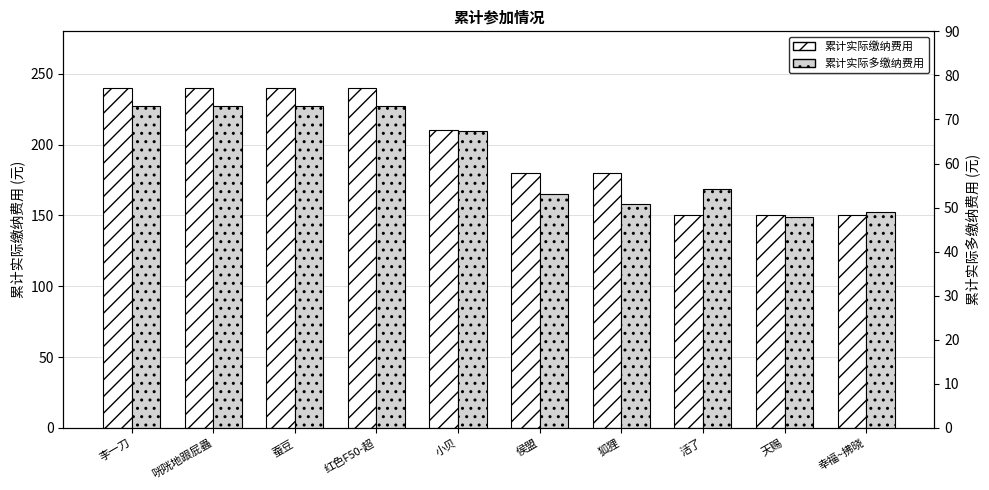

What is the minimum value for 累计实际多缴纳费用?

47.9